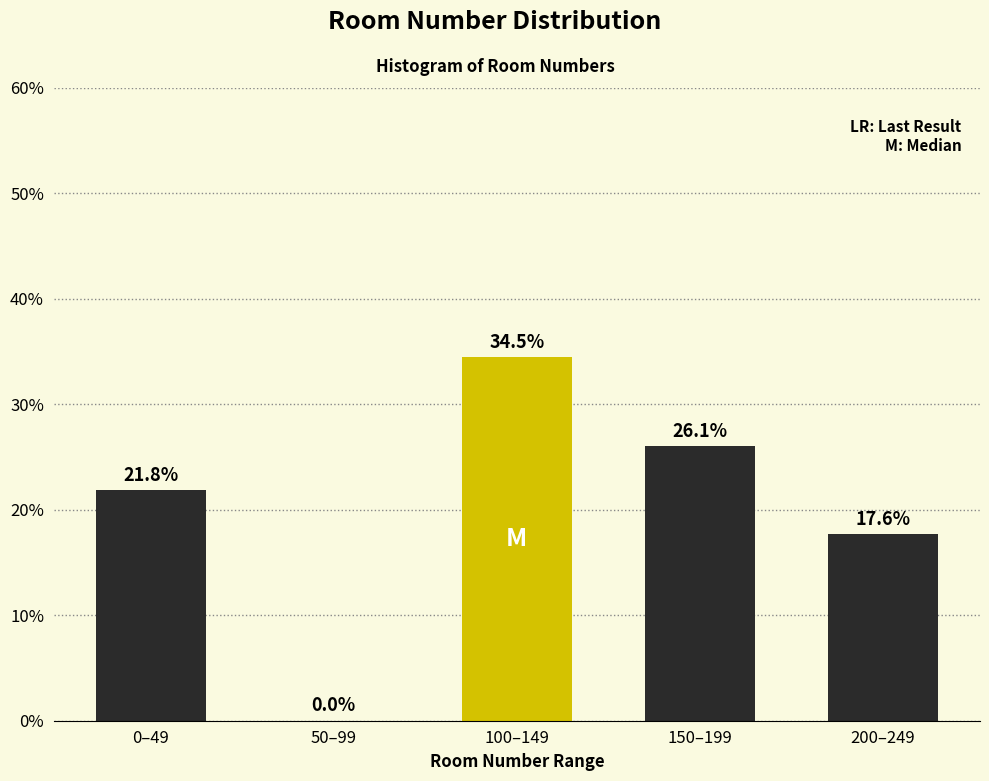

Reading left to right, transcribe all the data shown in this chart.

0–49=21.8	50–99=0.0	100–149=34.5	150–199=26.1	200–249=17.6